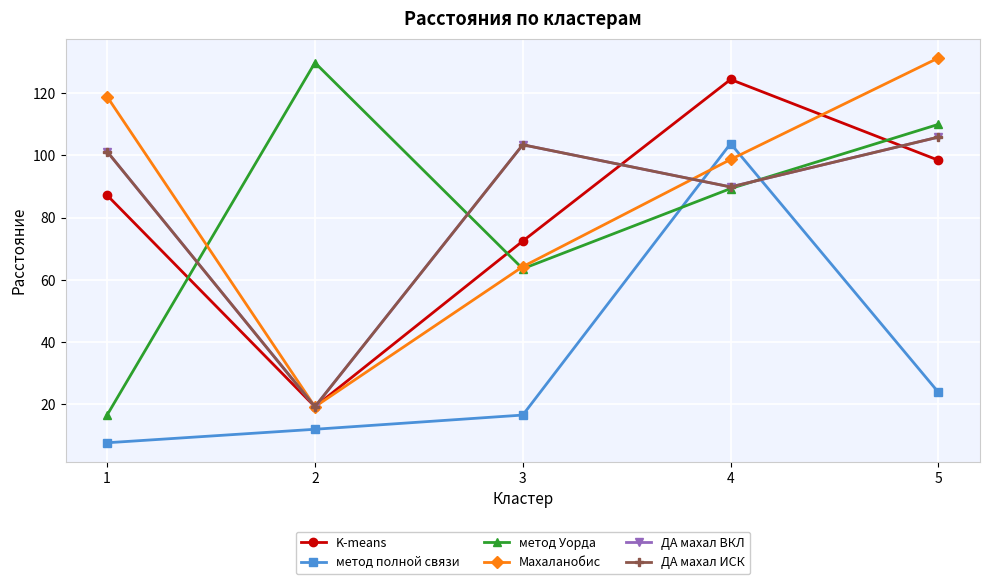

What is the maximum value shown in the chart?

131.4